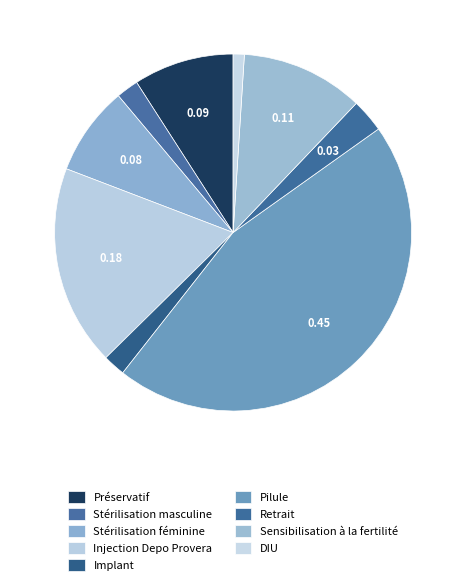

Count the number of slices in the pie.

9